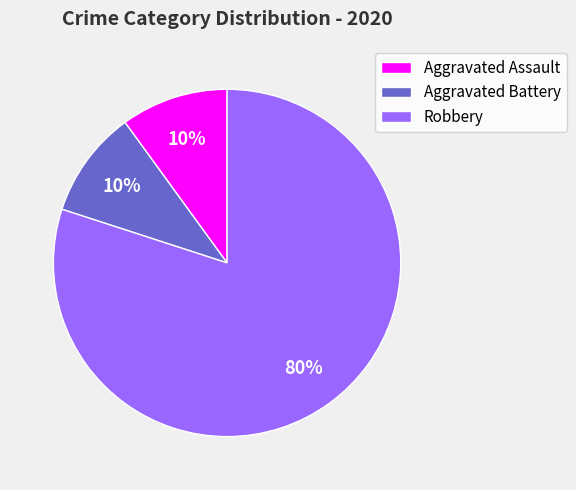

How many segments does this pie chart have?

3